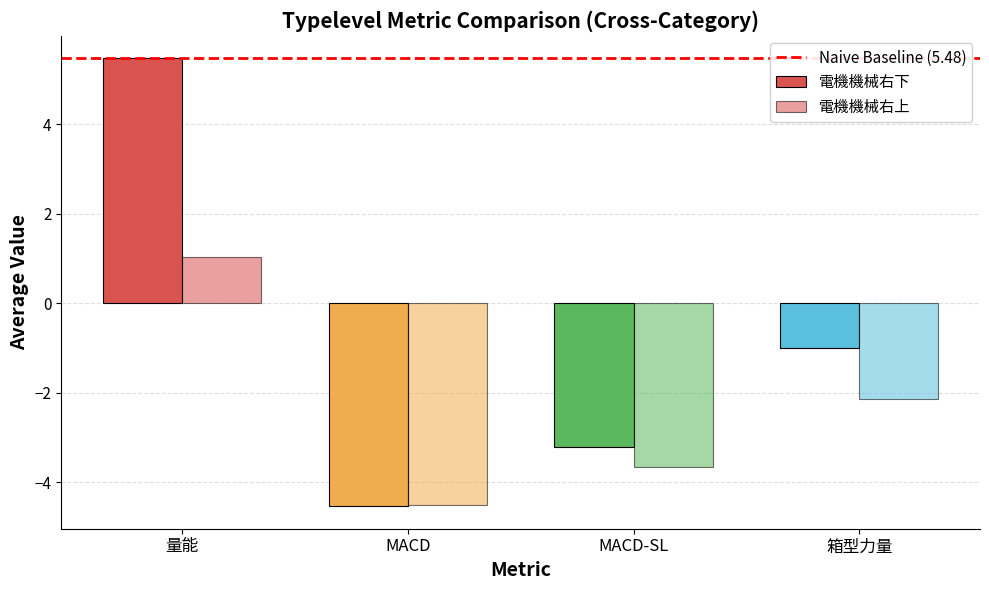

How many bars are there in total?

8